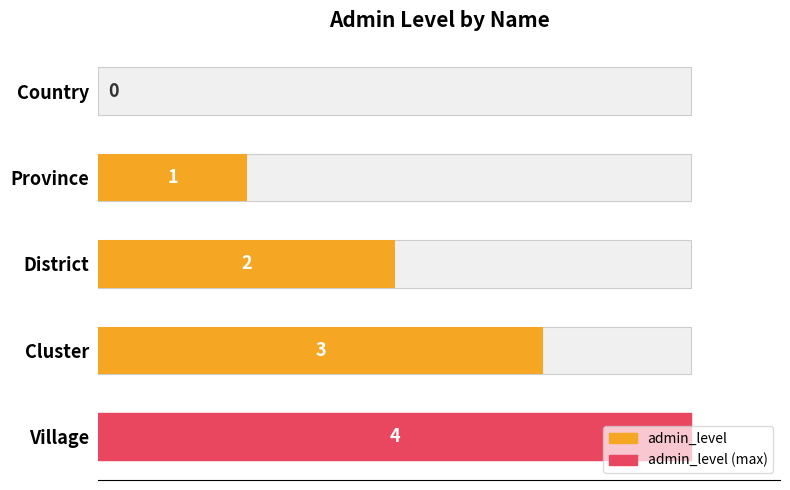

Which has a higher value, District or Province?

District